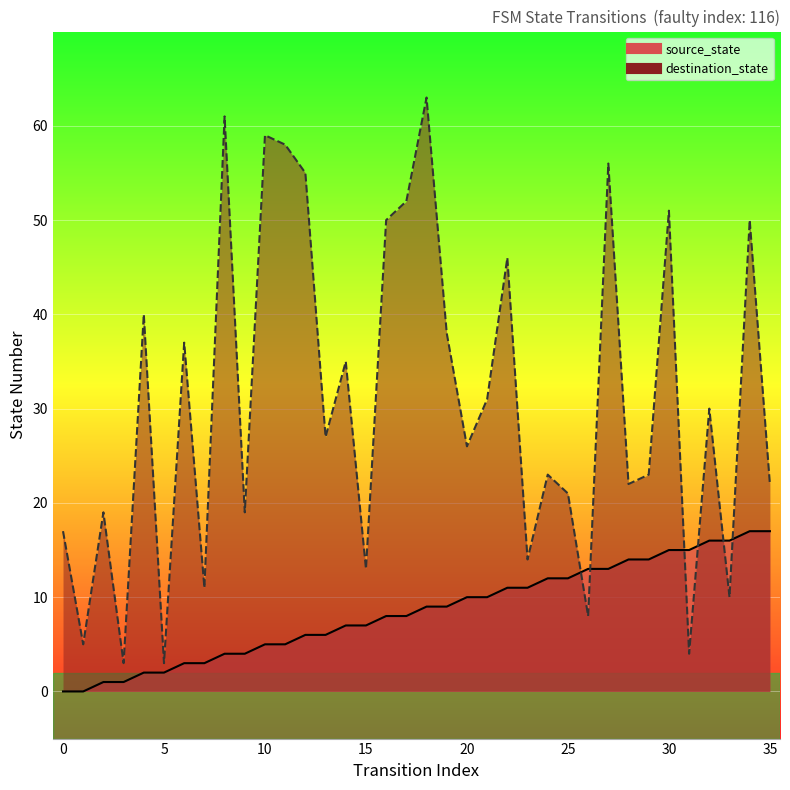

Is the value of source_state at 31 greater than the value of destination_state at 9?

No